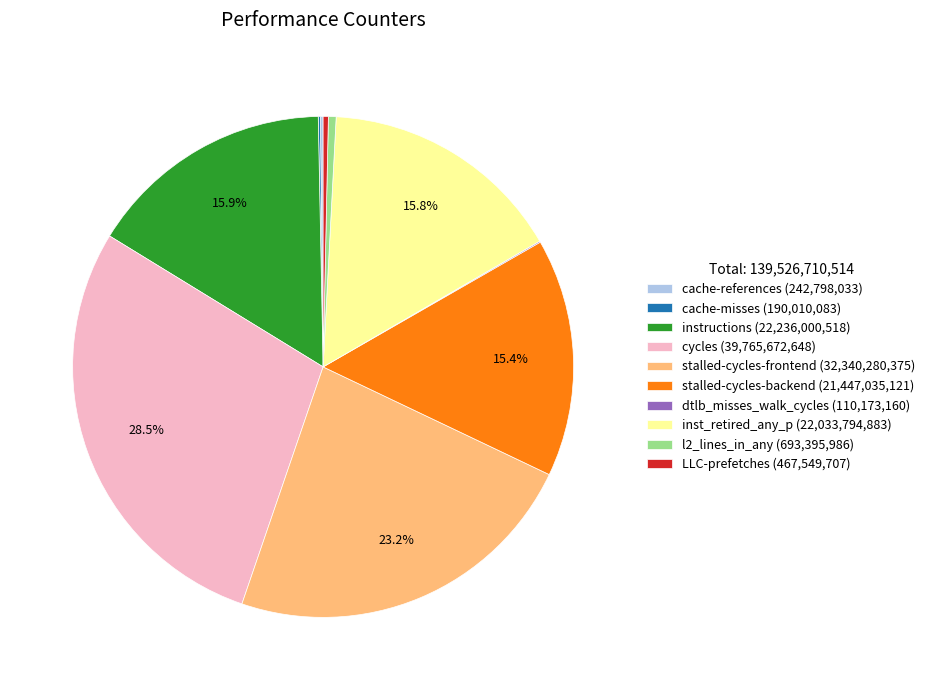

Which slice is the largest?

cycles